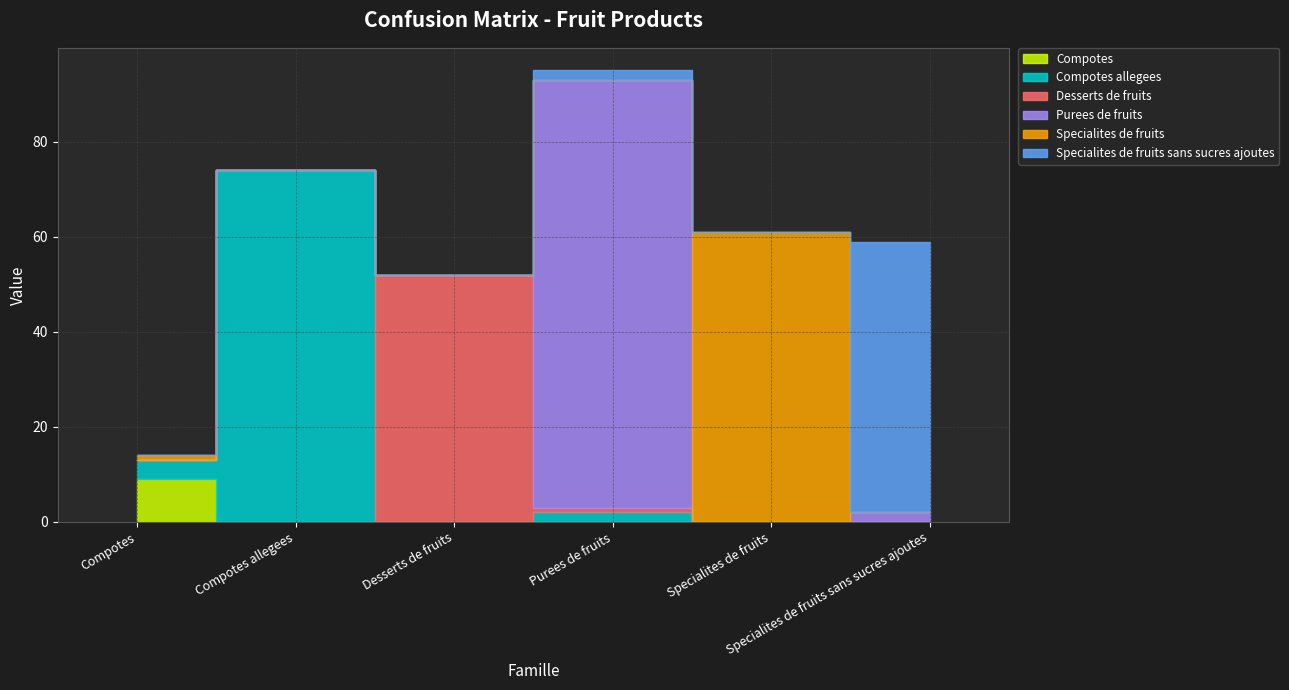

Reading right to left, extract all data points from this chart.

Compotes: 0	0	0	0	0	9
Compotes allegees: 0	0	2	0	74	4
Desserts de fruits: 0	0	1	52	0	0
Purees de fruits: 2	0	90	0	0	0
Specialites de fruits: 0	61	0	0	0	1
Specialites de fruits sans sucres ajoutes: 57	0	2	0	0	0